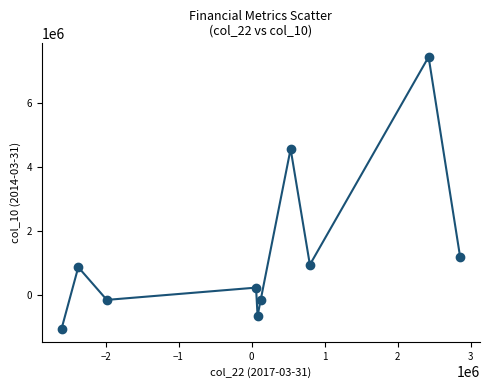

What Y value in the scatter plot is closest to 3188421?

4554350